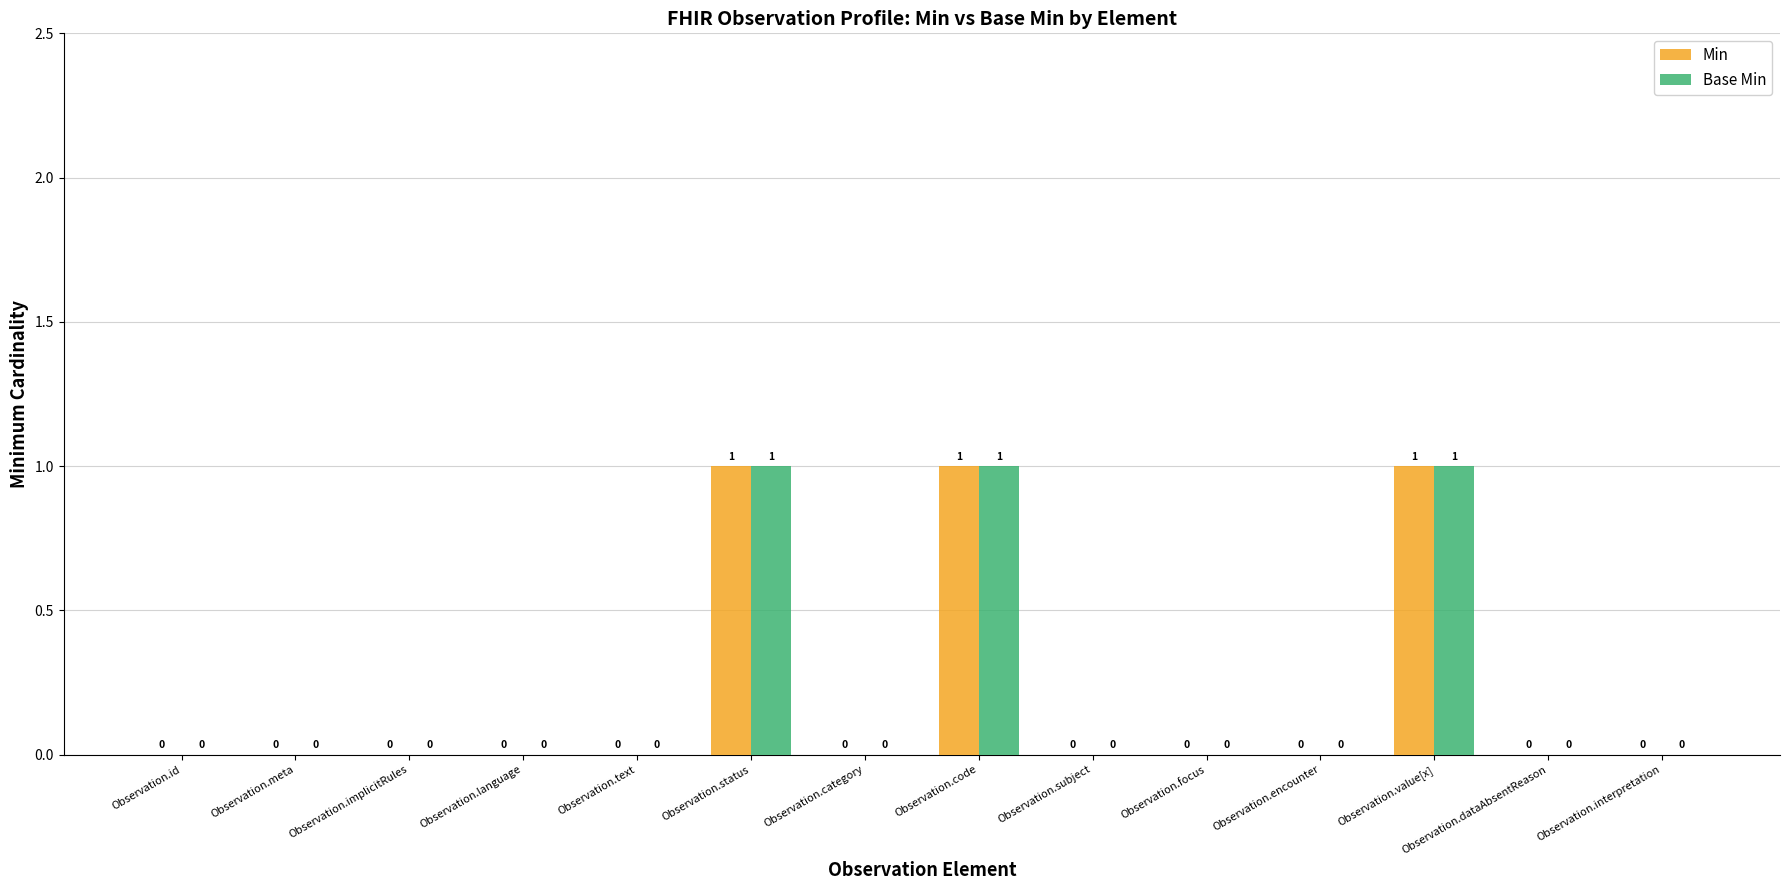

What is the sum of all Base Min values?

3